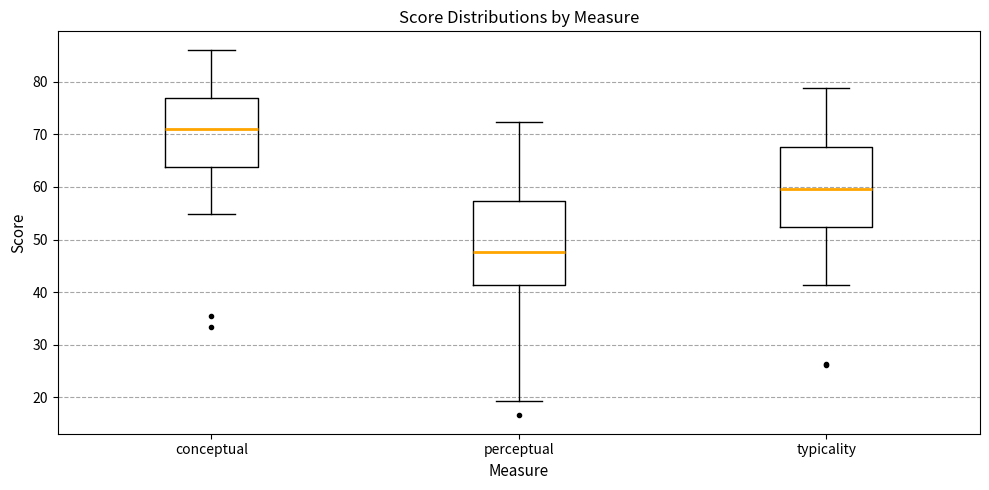

Reading left to right, transcribe this box plot: for each box, give where its median line is, the range the box spans, and where its two whiskers end, as read against the y-axis. The values are not printed on the chart, so give them approximately, as read against the axis.

conceptual: median 71, box 64 to 77, whiskers 55 to 86
perceptual: median 48, box 41 to 57, whiskers 19 to 72
typicality: median 60, box 52 to 68, whiskers 41 to 79